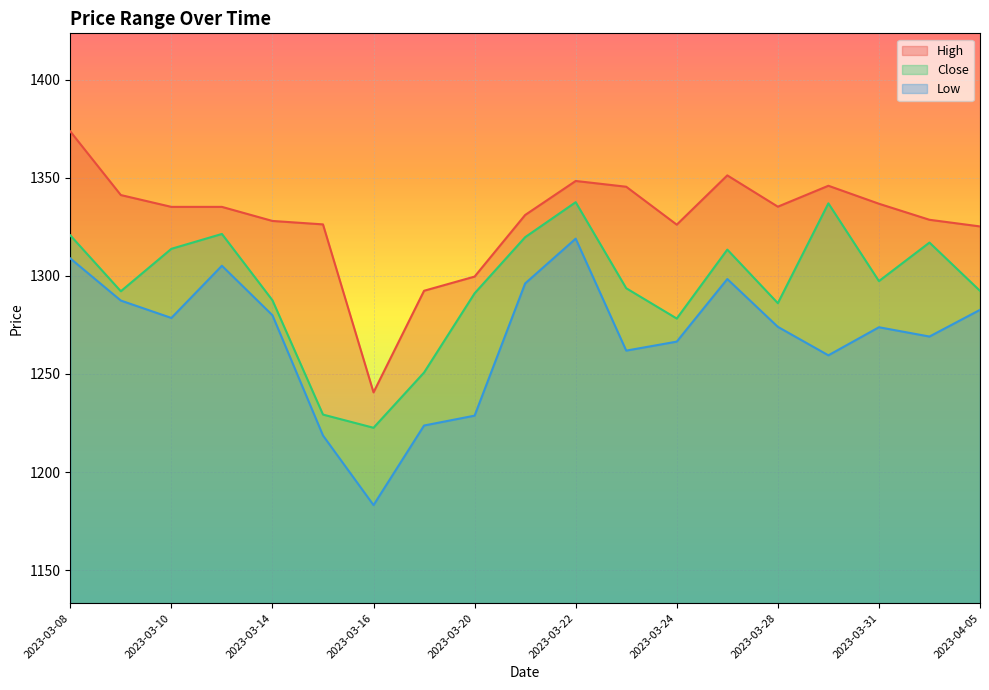

Where is the first local minimum for Close?

2023-03-09